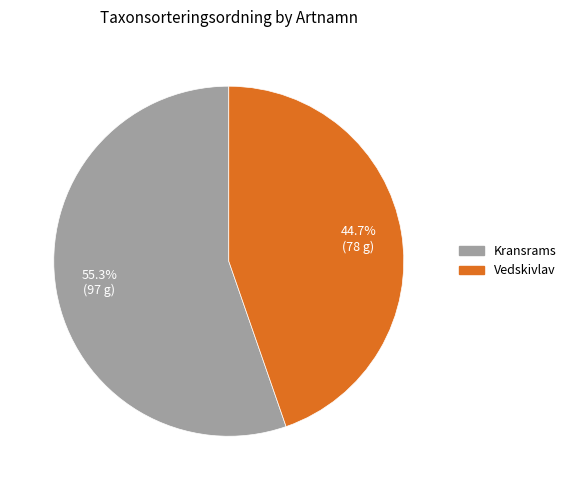

To the nearest percent, what is the difference between the Kransrams and Vedskivlav slice percentages?

11%